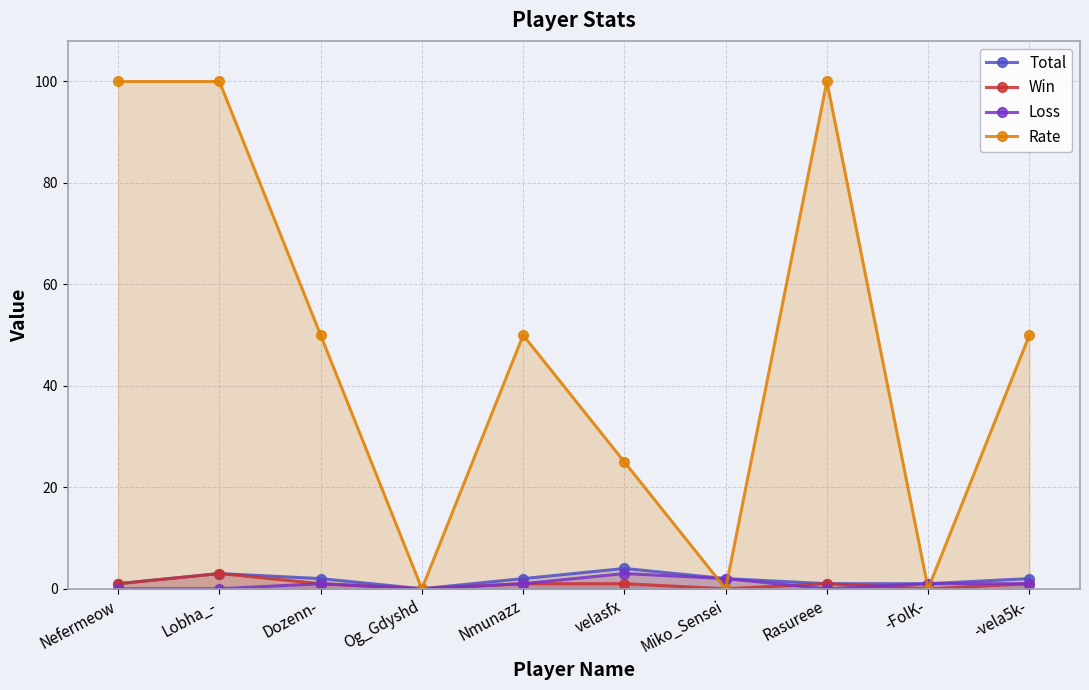

True or false: Total has more than 2 points higher than both neighbors.

False